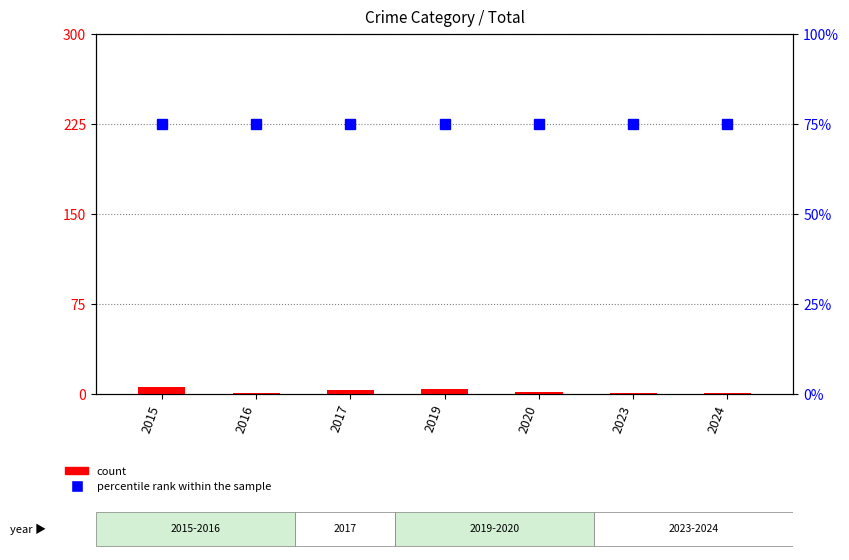

Rank the series by their average value, from lowest to highest.

count, percentile rank within the sample